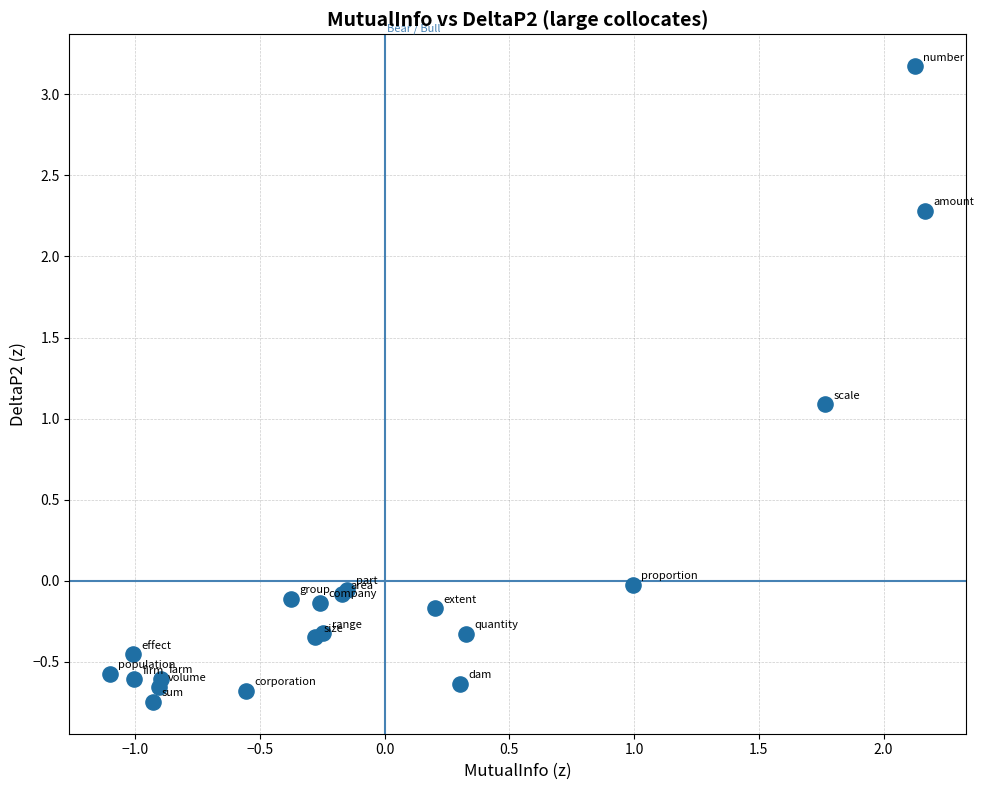

What Y value in the scatter plot is closest to 1?

1.1